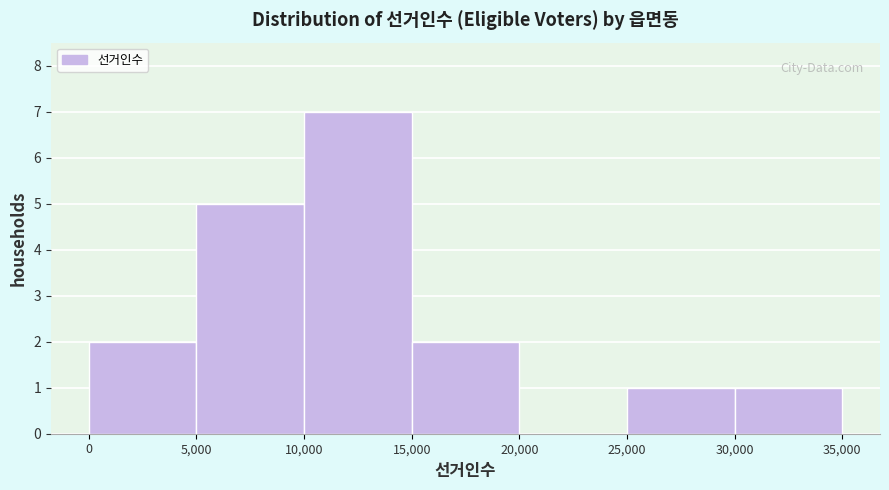

Reading left to right, transcribe this chart: for each bar, give the range it covers on the x-axis and its height. The values are not printed on the chart, so give them approximately, as read against the axis.

0 to 5,000: 2
5,000 to 10,000: 5
10,000 to 15,000: 7
15,000 to 20,000: 2
20,000 to 25,000: 0
25,000 to 30,000: 1
30,000 to 35,000: 1